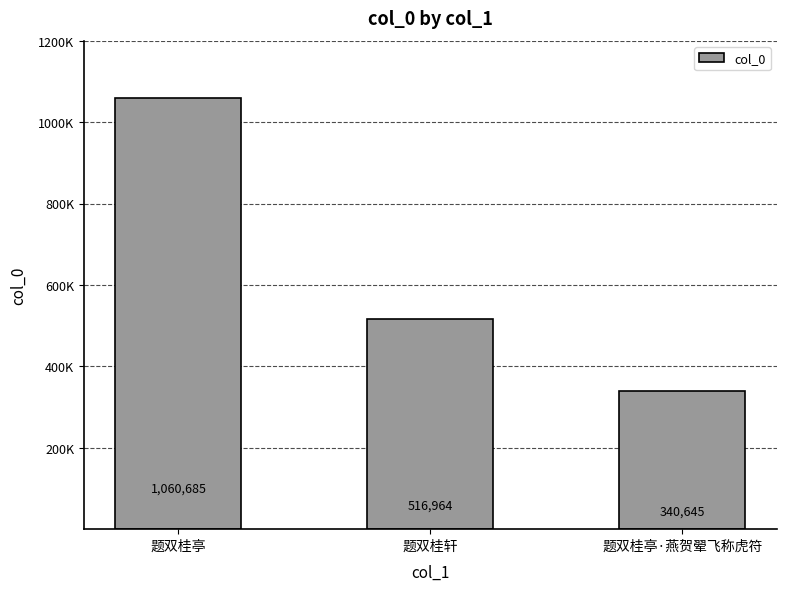

What is the maximum value shown in the chart?

1060685